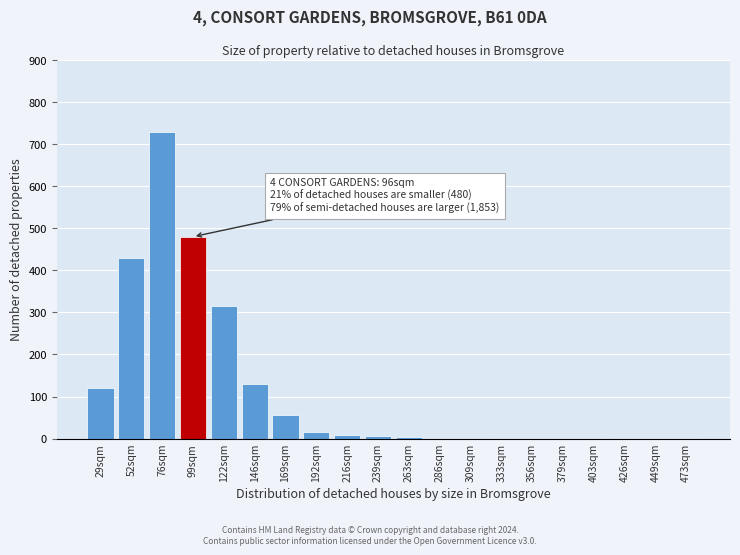

At which category does the chart reach its peak across all series?

76sqm